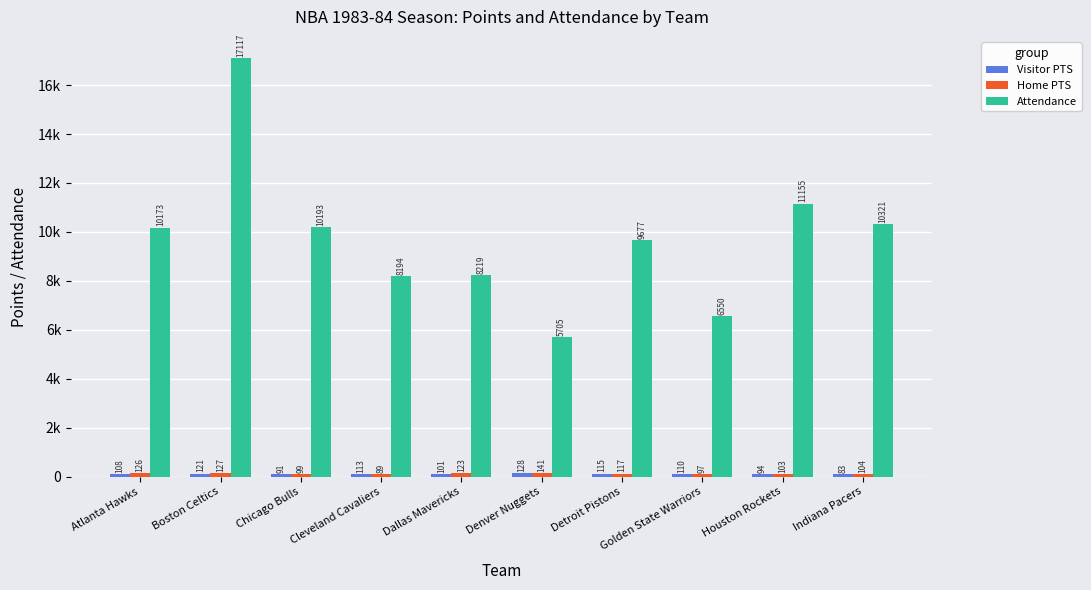

The value of Home PTS at Dallas Mavericks is 76. True or false?

False